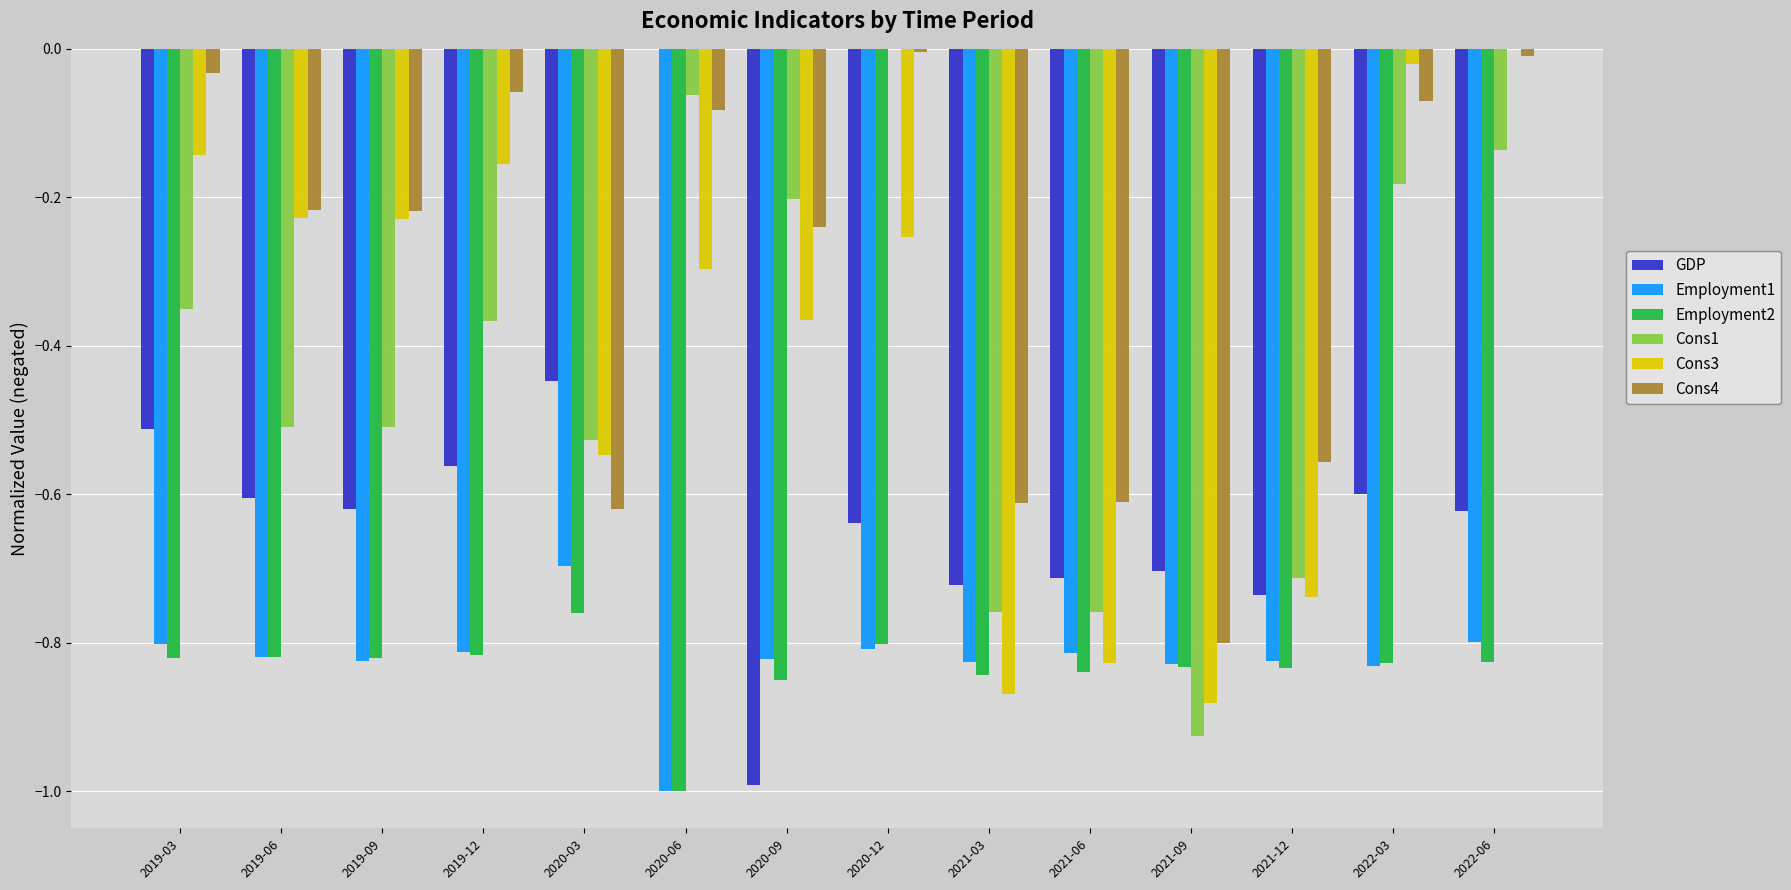

At which label is Employment1 closest to 0?

2020-03